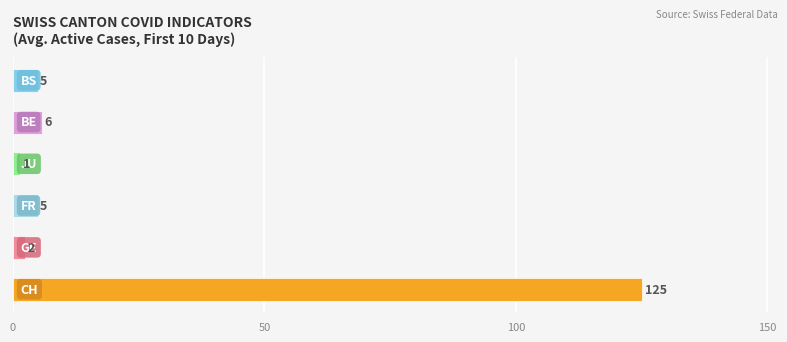

How many bars are there in total?

6